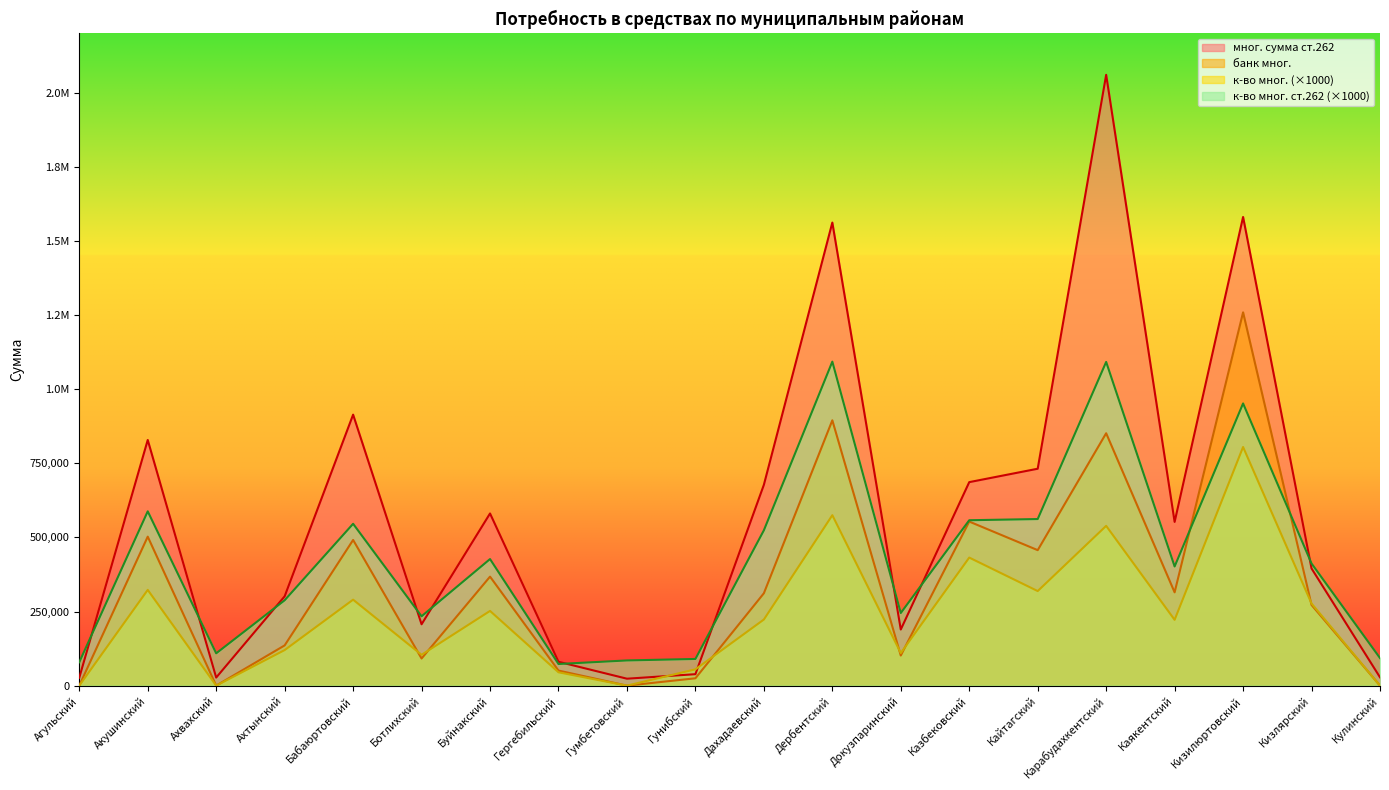

What is the spread (max minus min) of values at Ахтынский?

181384.0